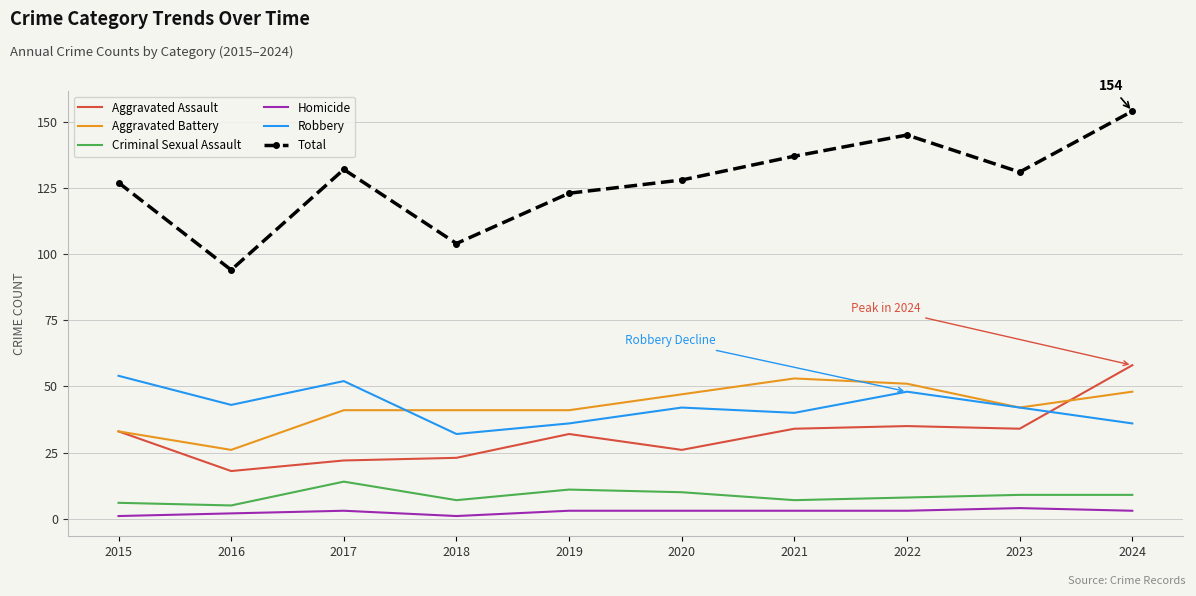

What are all the series names shown in the legend?

Aggravated Assault, Aggravated Battery, Criminal Sexual Assault, Homicide, Robbery, Total